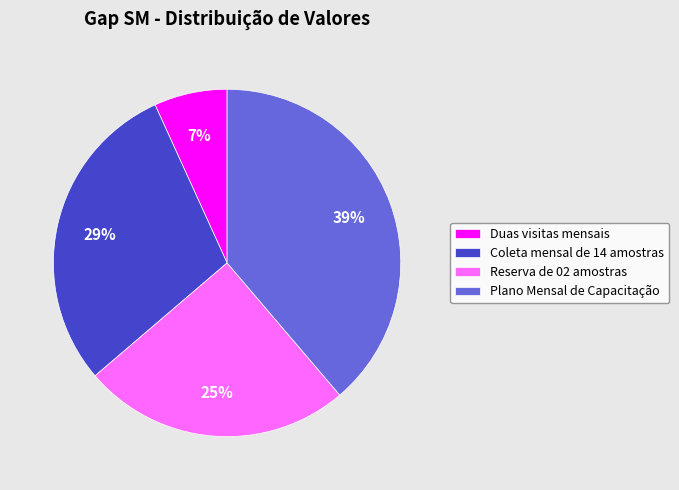

Is the sum of Duas visitas mensais and Plano Mensal de Capacitação greater than half?

No